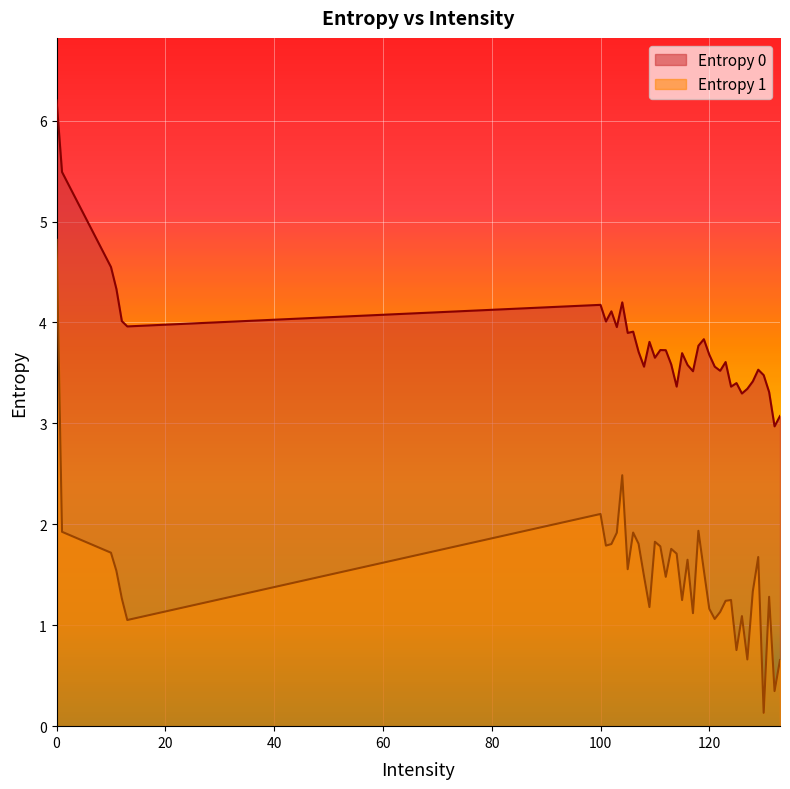

How many lines are shown in the chart?

2